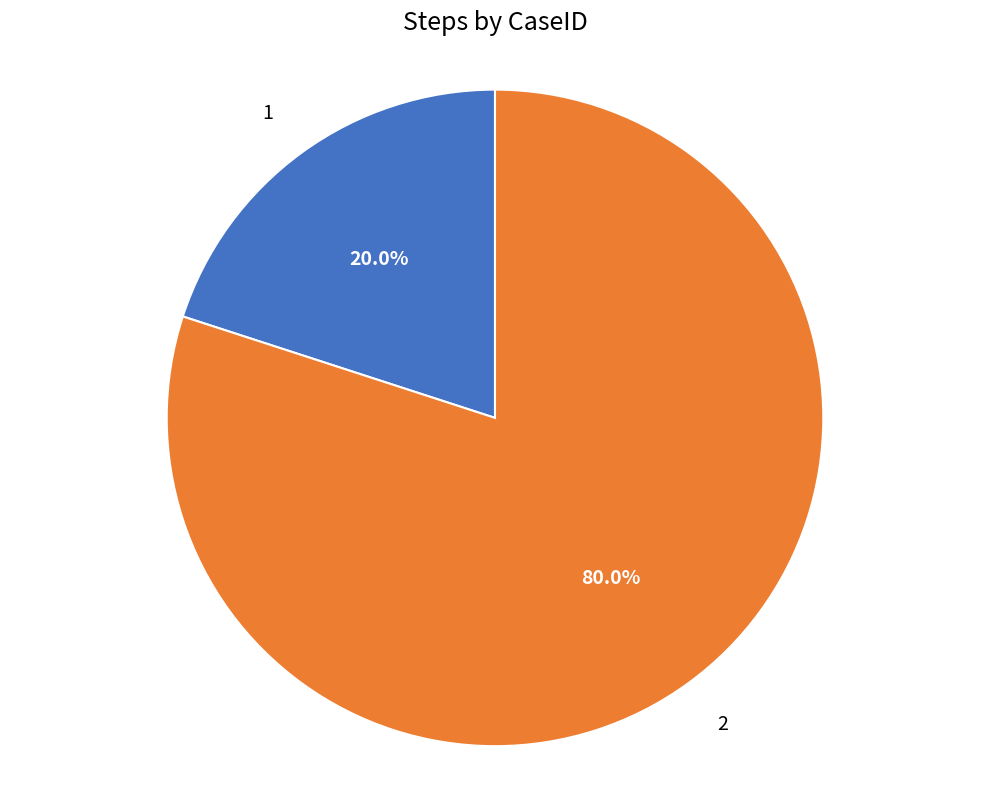

Rank the categories by value from lowest to highest.

1, 2